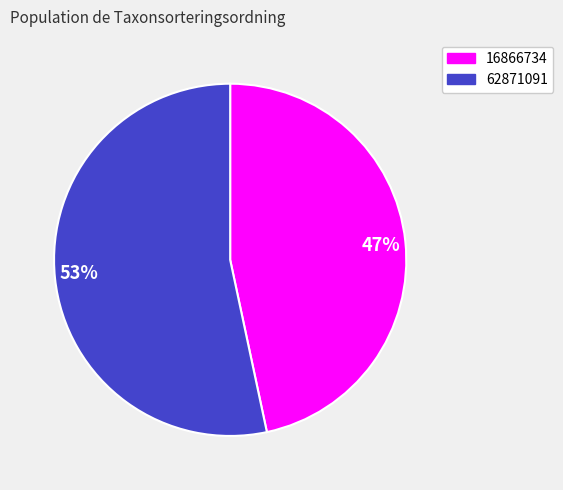

Which category accounts for the majority?

53%